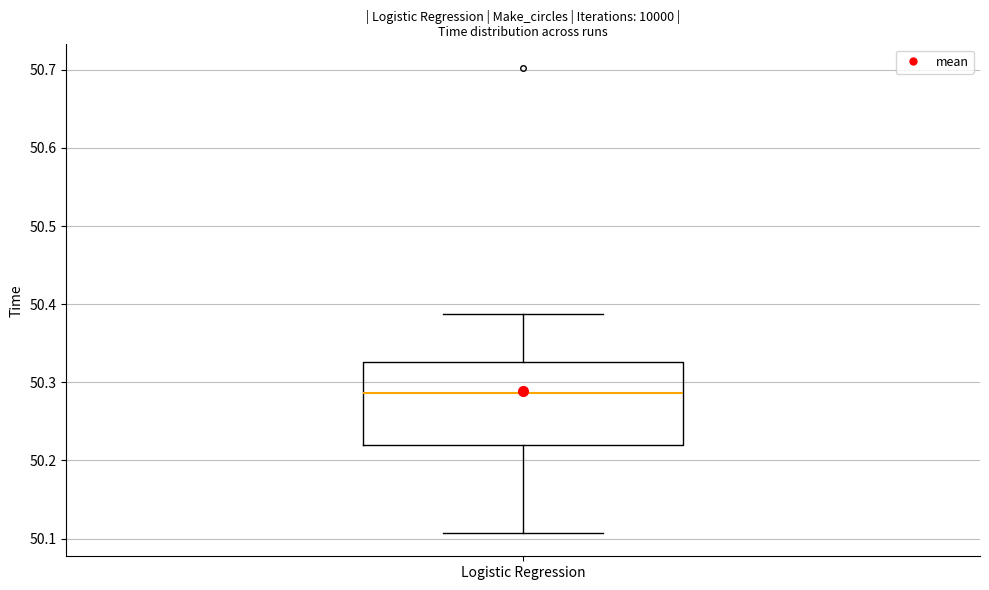

Read this box plot against the y-axis: the position of the median line, the range covered by the box, and the ends of both whiskers. The values are not printed on the chart, so give them approximately, as read against the axis.

median 50.29, box 50.22 to 50.33, whiskers 50.11 to 50.39